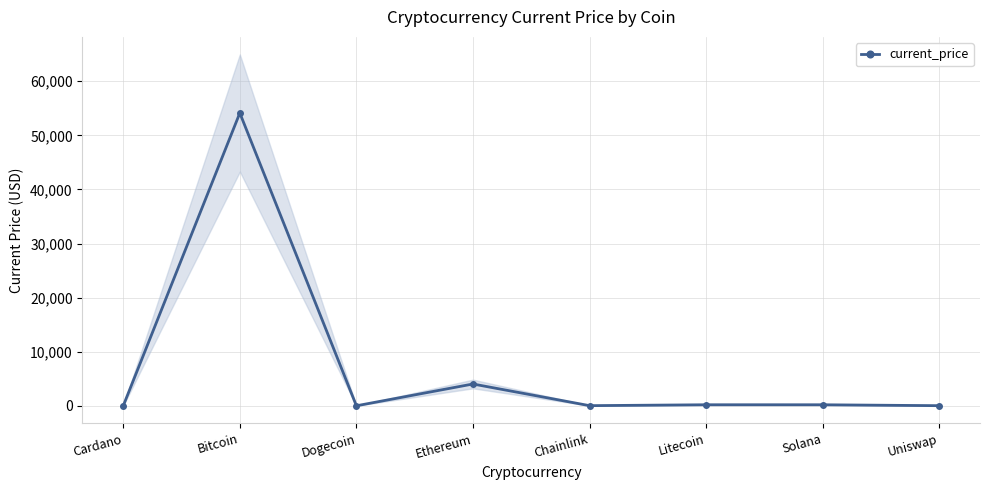

Count the number of values greater than 186.

4